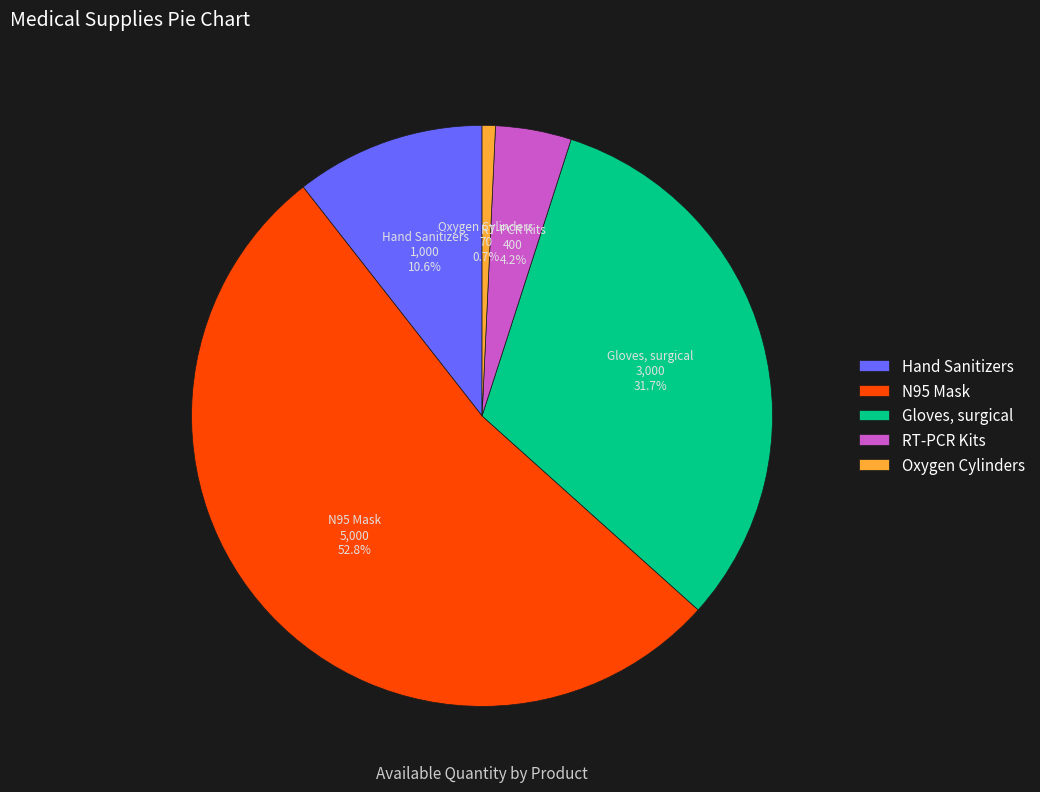

The Hand Sanitizers slice represents 11% of the pie. True or false?

True